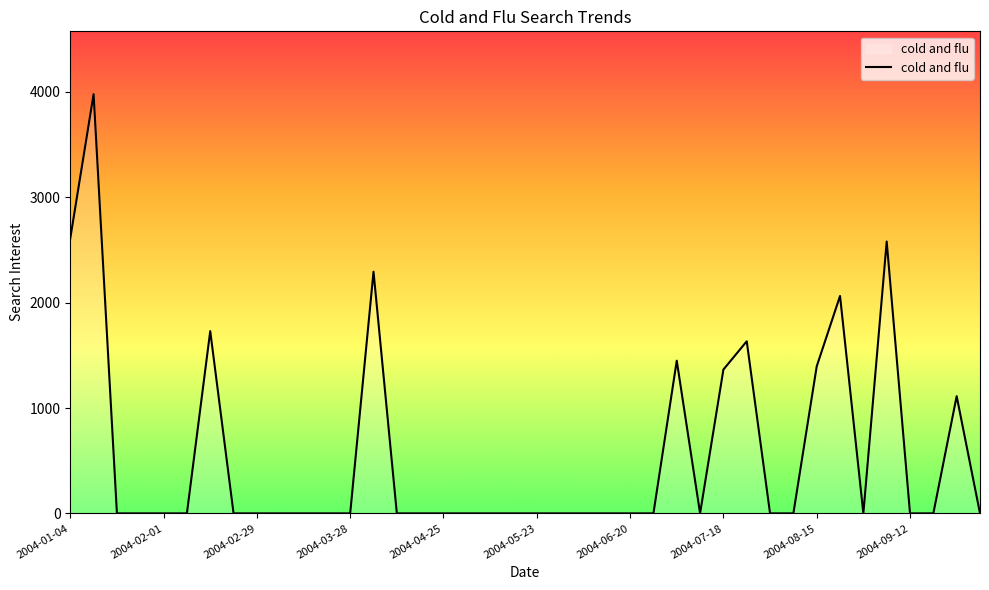

What is the maximum value shown in the chart?

3978.8